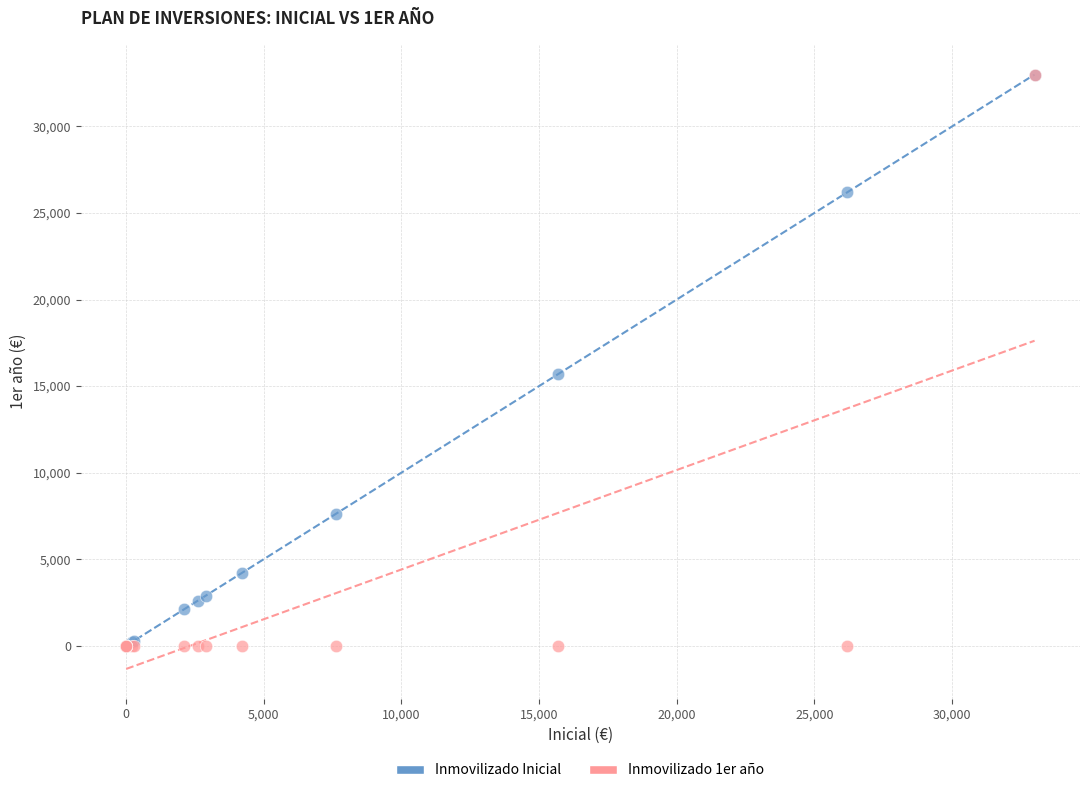

Across all series, what Y value is closest to 16501?

15674.2